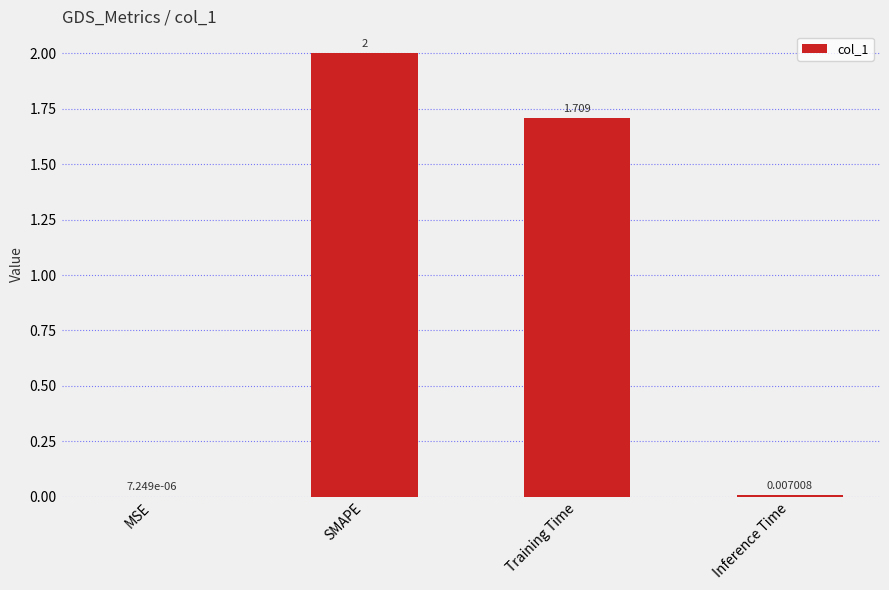

True or false: the data shows 2.0 at SMAPE.

True